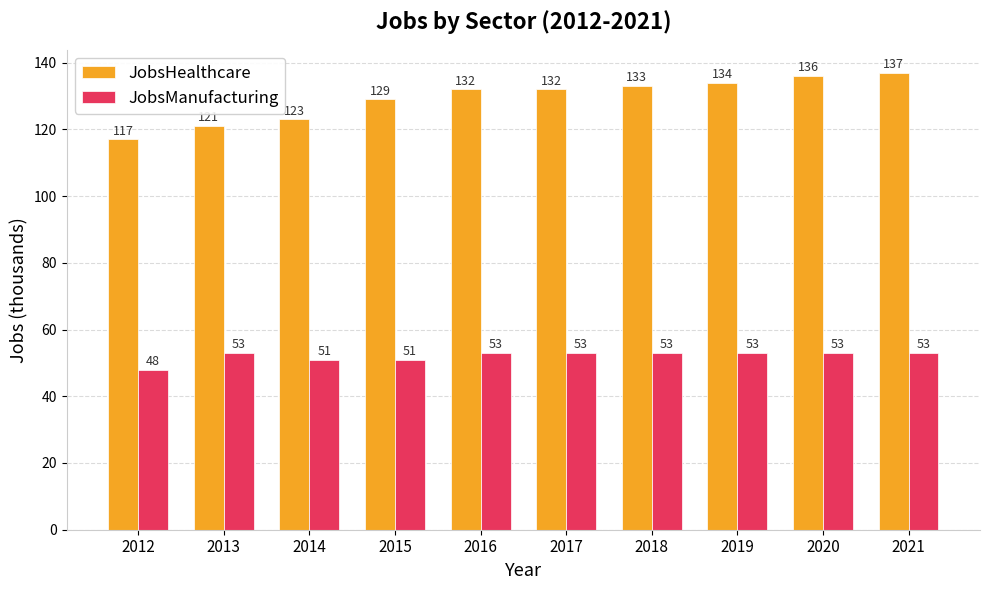

What value does the JobsManufacturing series have at 2015?

51